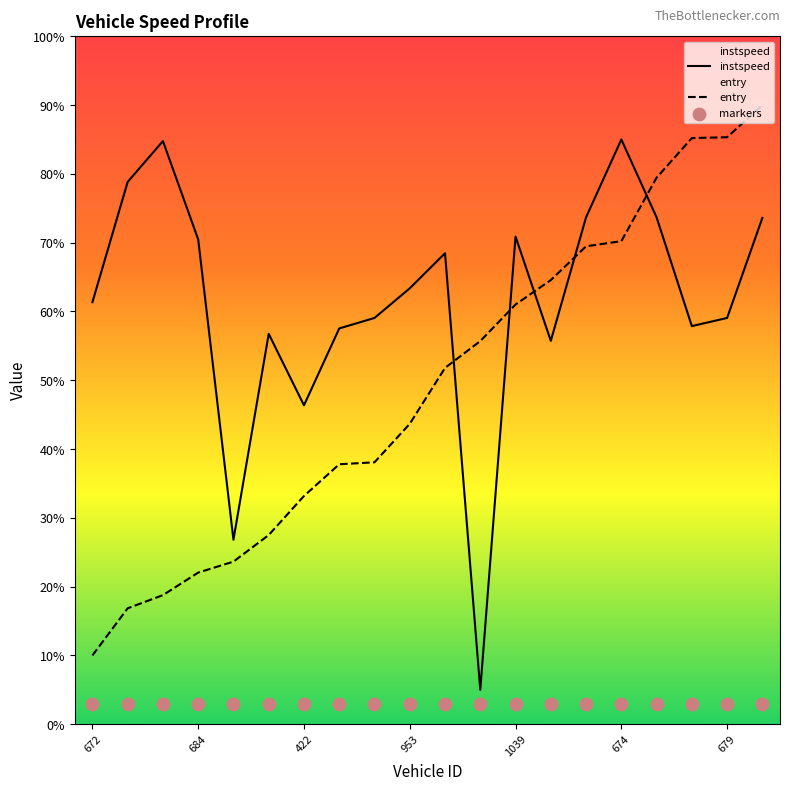

At which category is the sum across all series the highest?

19